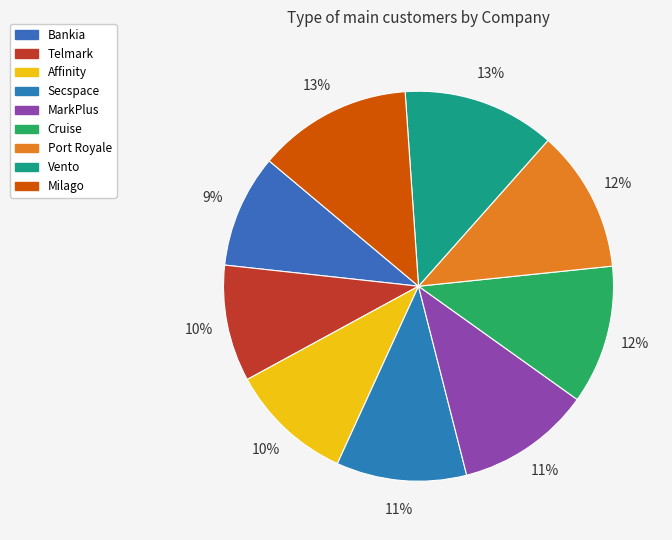

How many slices are in this pie chart?

9